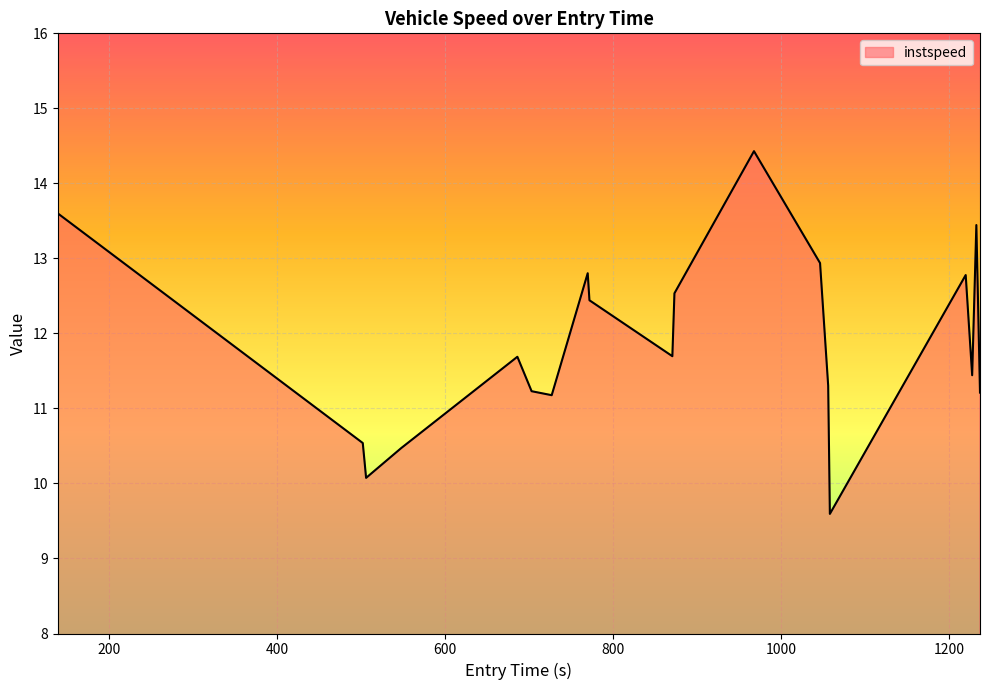

What is the difference between the second highest and minimum values?

4.0